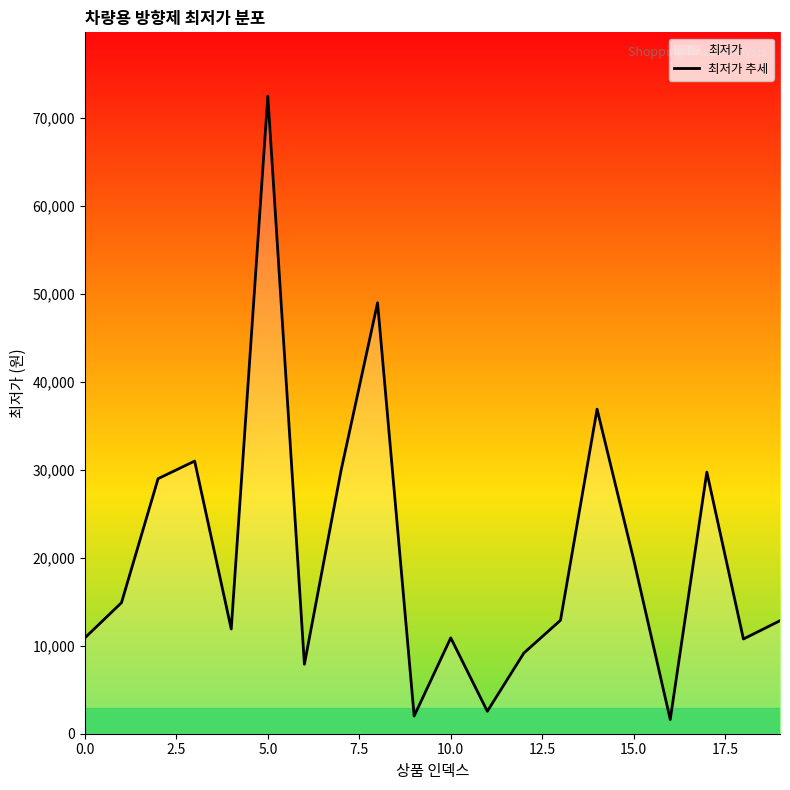

What is the minimum value shown in the chart?

1610